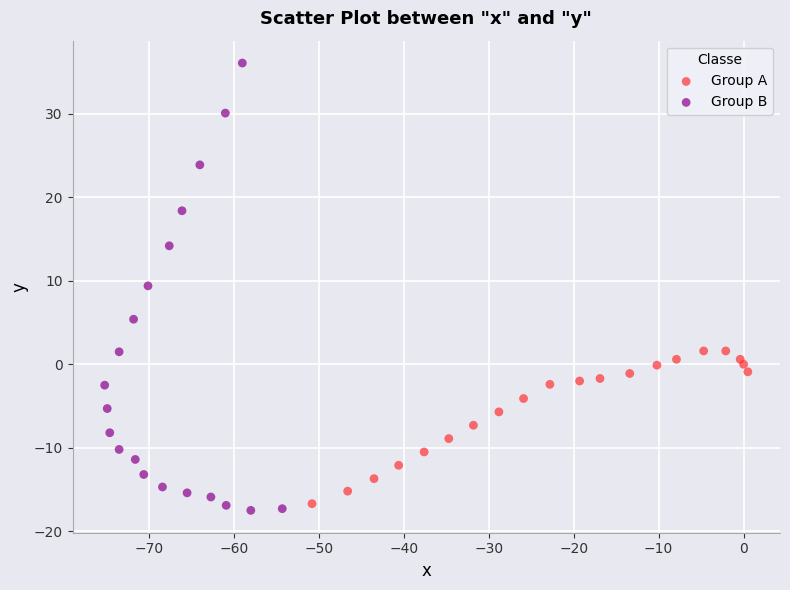

Which series contains the highest Y value?

Group B